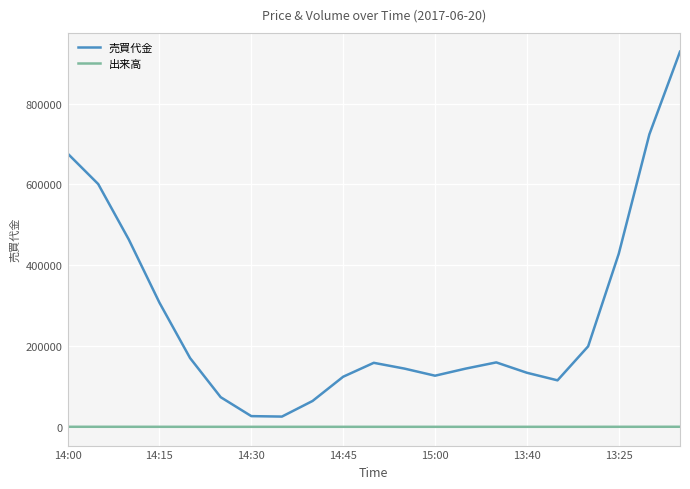

How many categories are shown in the chart?

21